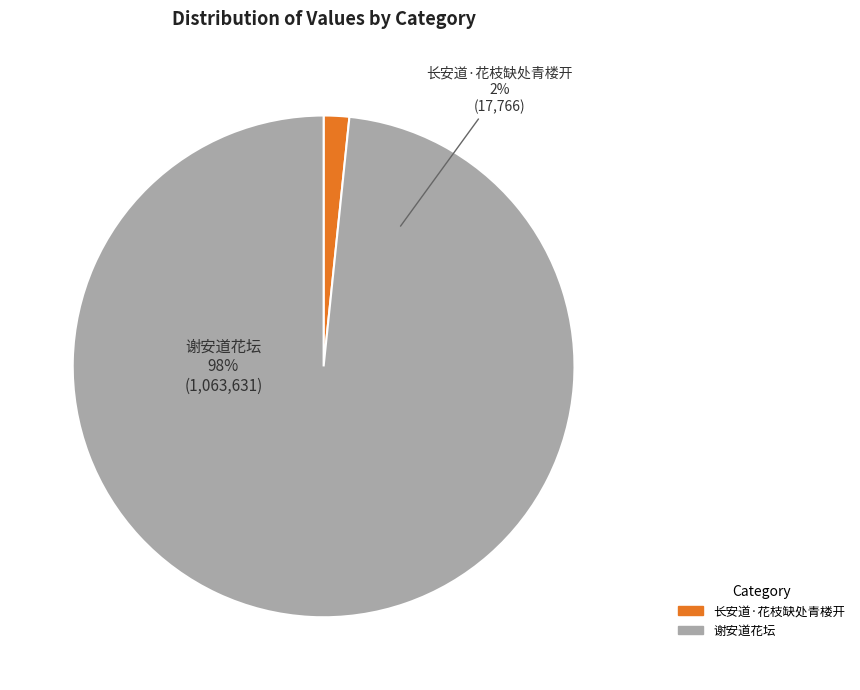

To the nearest percent, what is the combined percentage of 长安道·花枝缺处青楼开 and 谢安道花坛?

100%